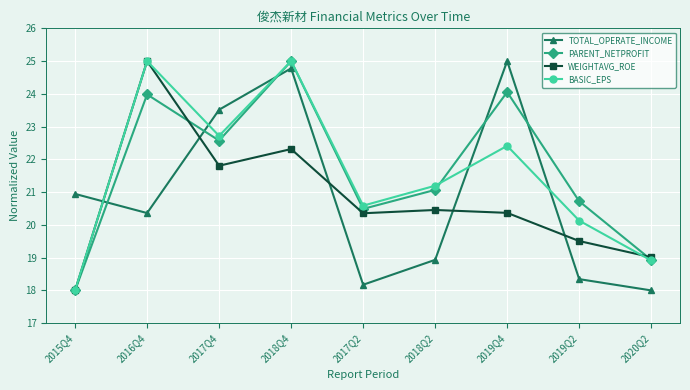

What position from the left is 2020Q2?

9